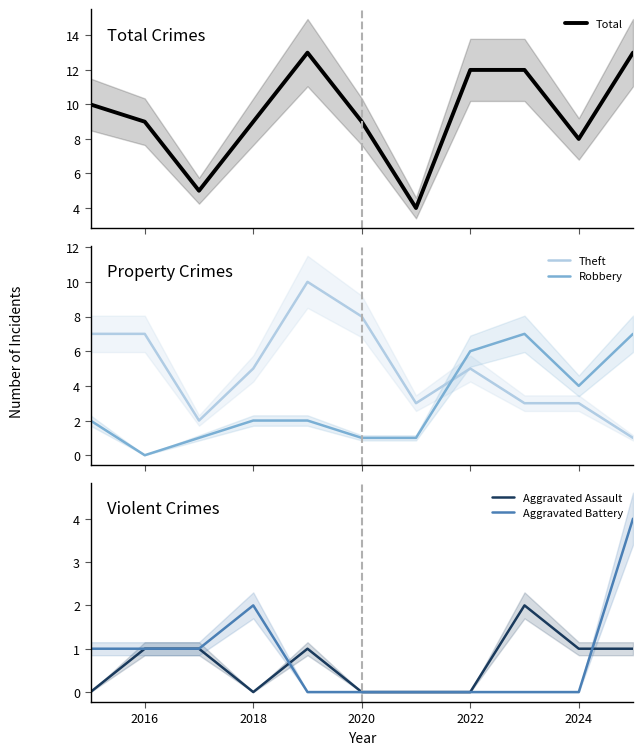

What is the highest value of the Theft series?

10